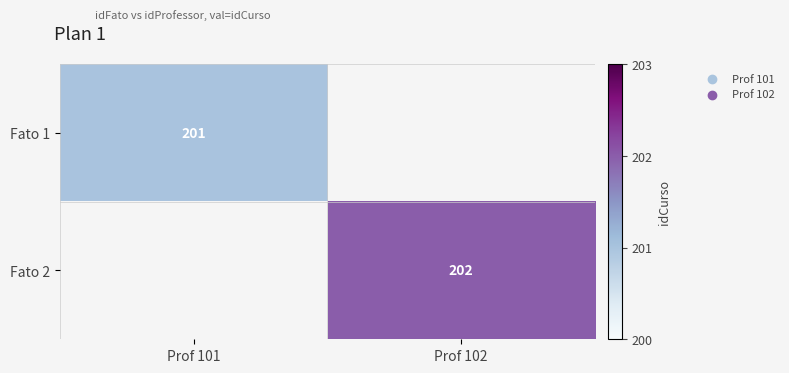

The Fato 1 series shows 275 at Prof 101. True or false?

False